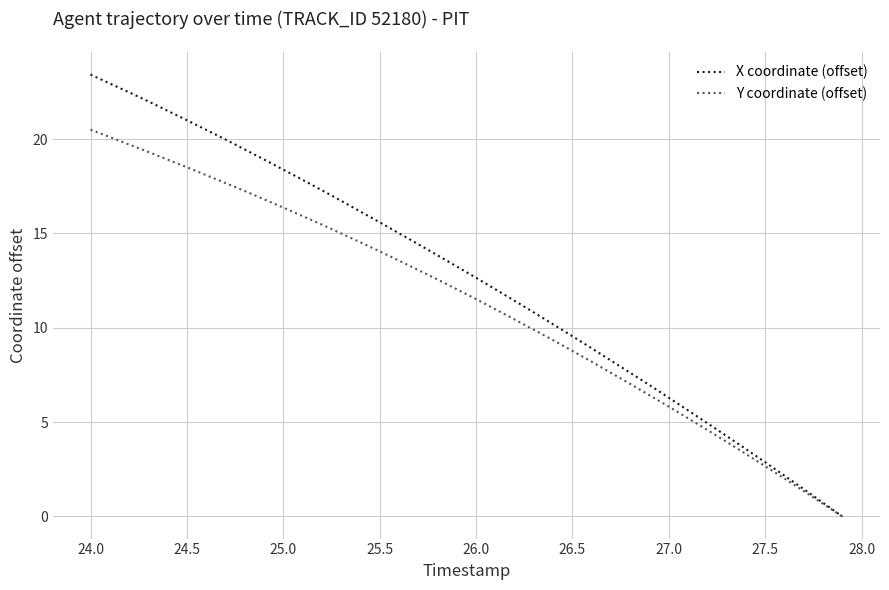

List the series in order of their overall mean, highest first.

X coordinate (offset), Y coordinate (offset)